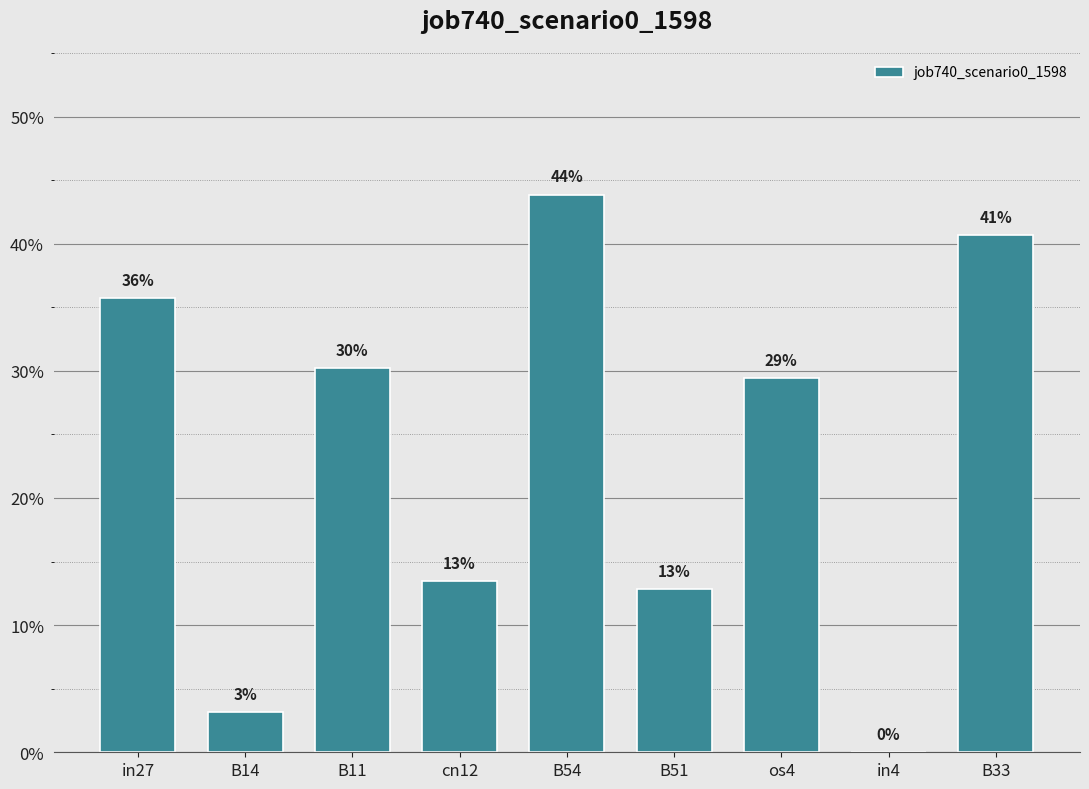

At which category does the chart reach its peak across all series?

B54